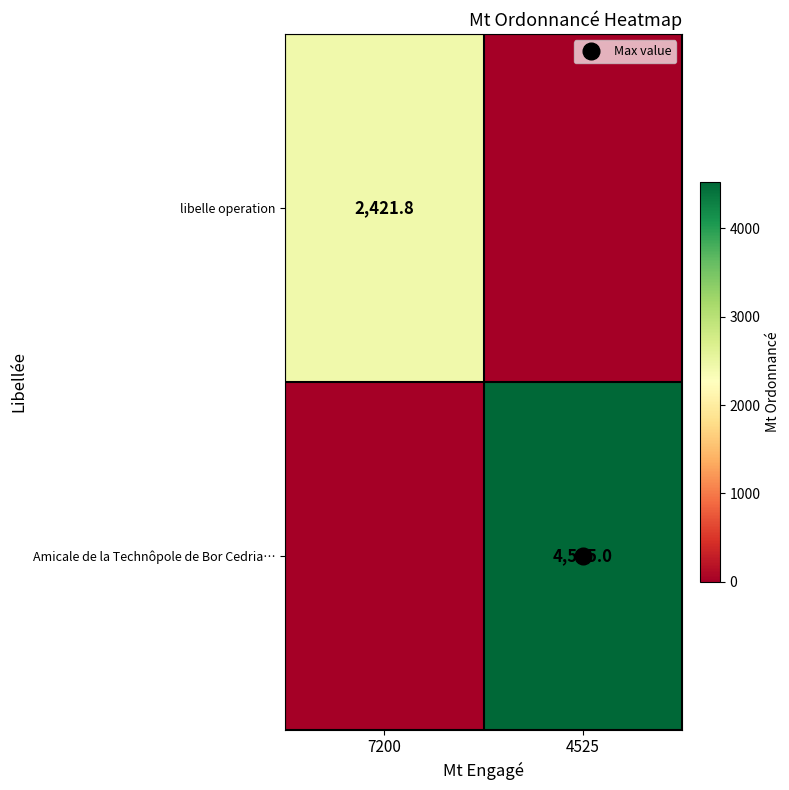

At which category is the sum across all series the highest?

4525